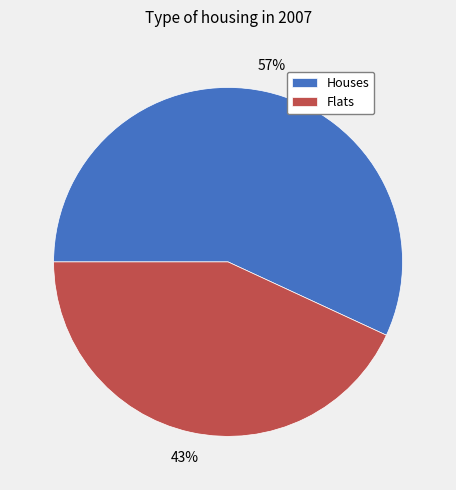

Is there any slice that represents more than half of the pie?

Yes